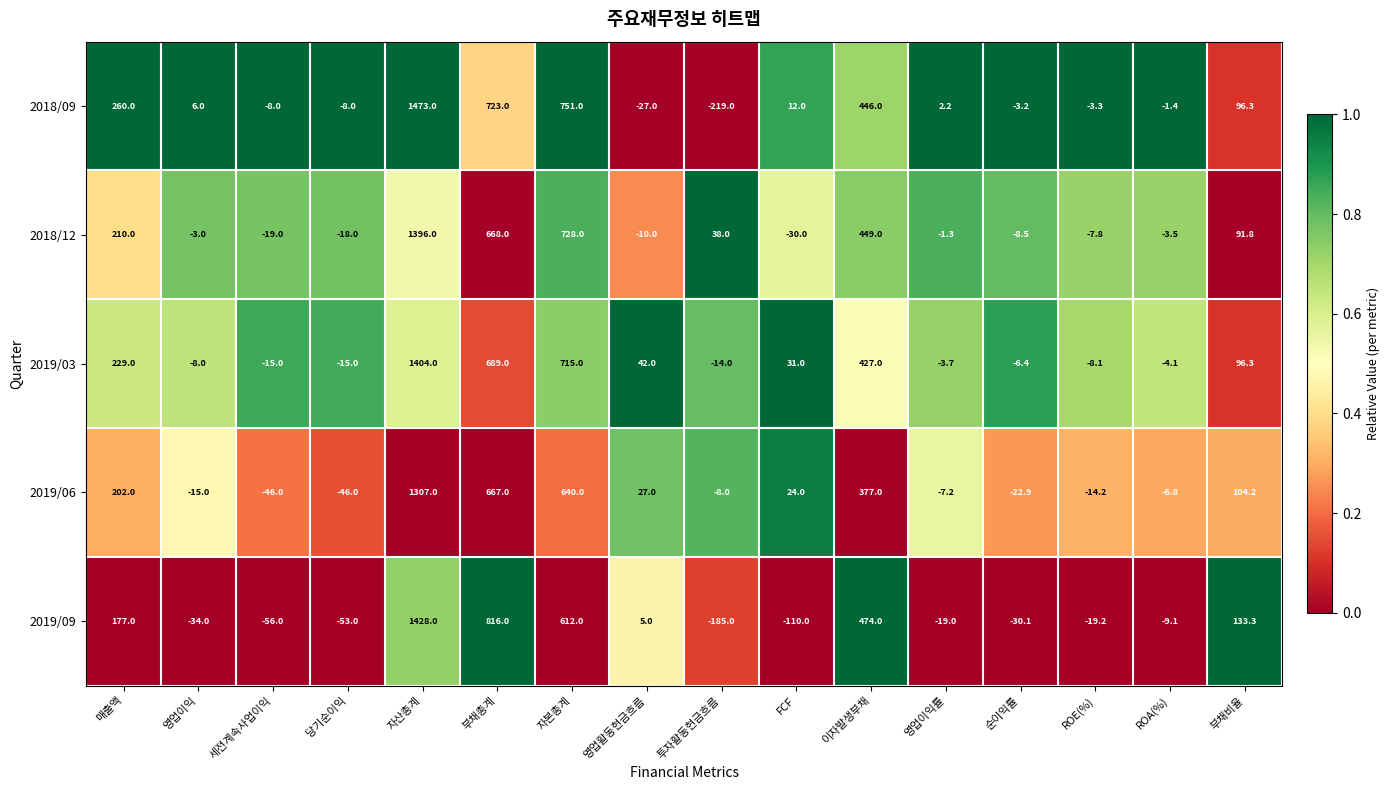

Between 투자활동현금흐름 and 순이익률, which series saw the biggest shift?

2018/09